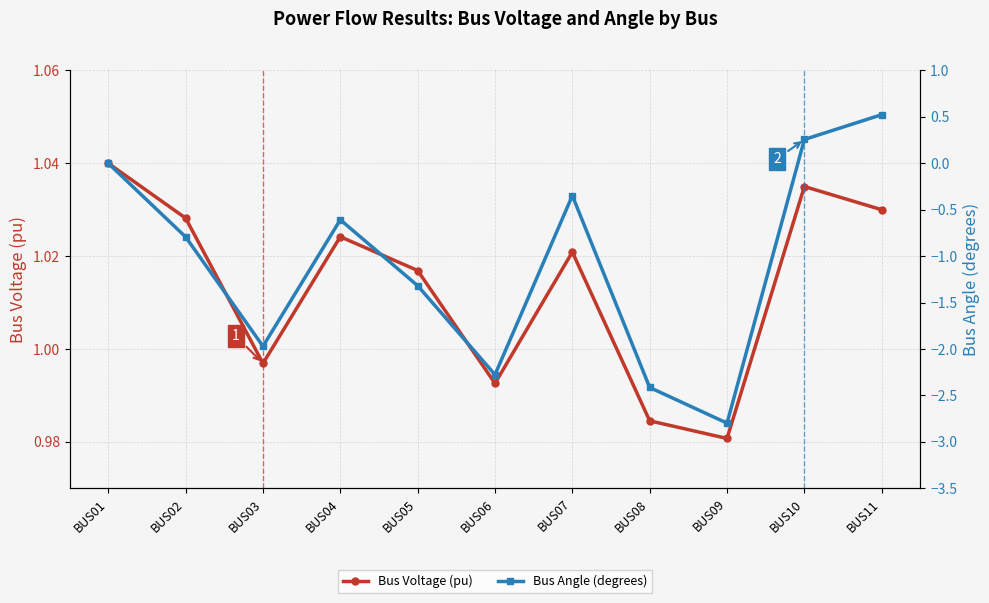

Is the value of Bus Angle (degrees) at BUS05 greater than the value of Bus Voltage (pu) at BUS03?

No